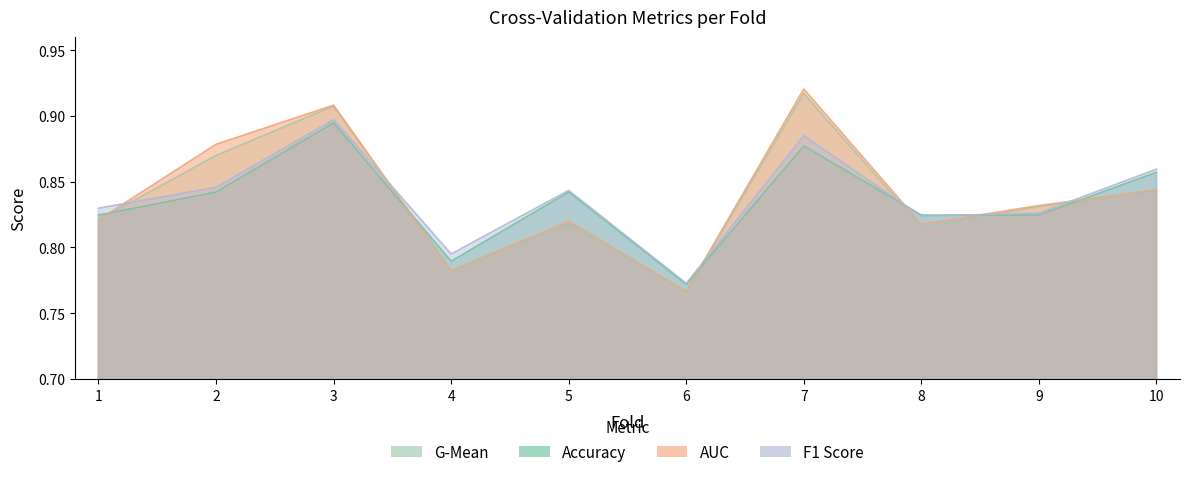

Rank the series by their maximum value, from lowest to highest.

accuracy, f1_score, g_mean, auc